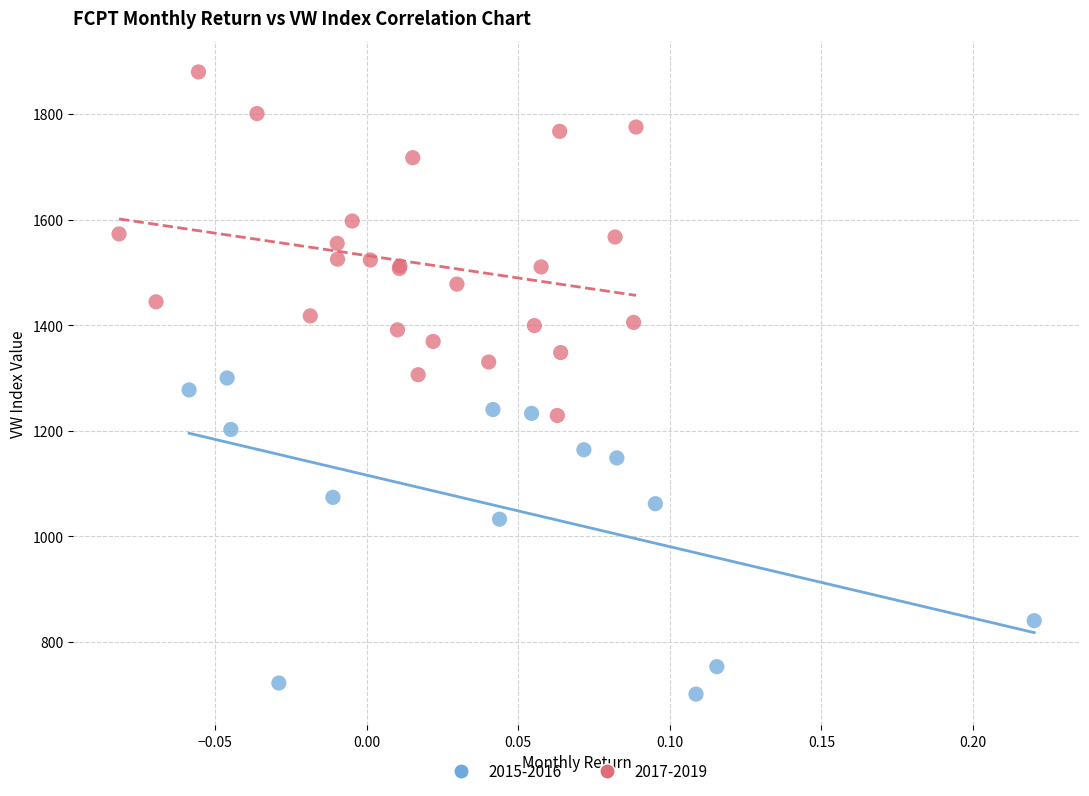

Which series reaches the maximum Y coordinate?

2017-2019